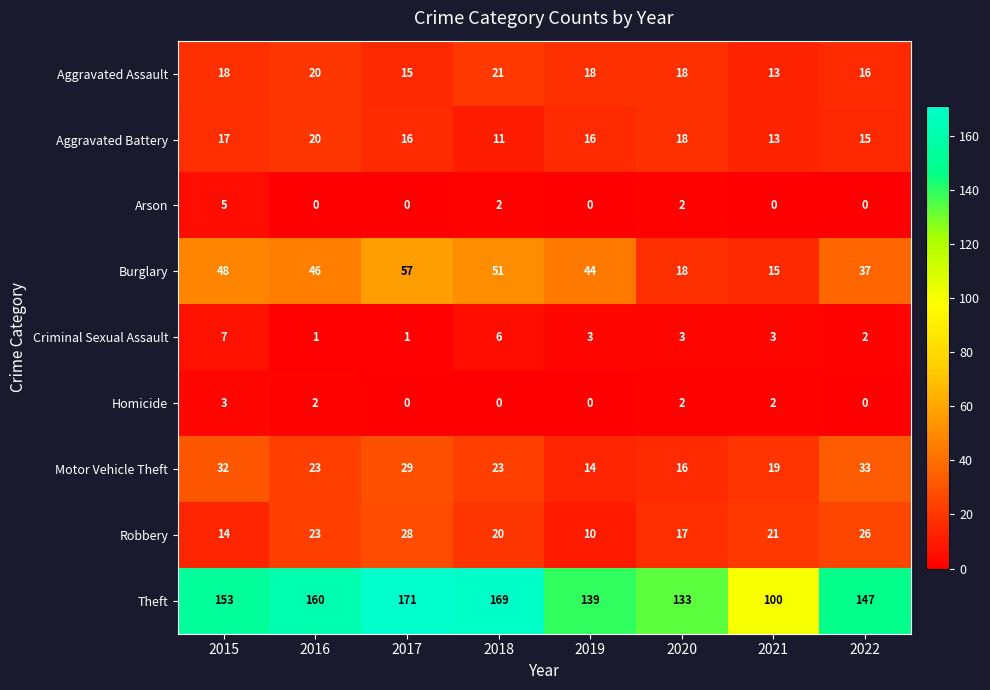

What is the sum of all Theft values?

1172